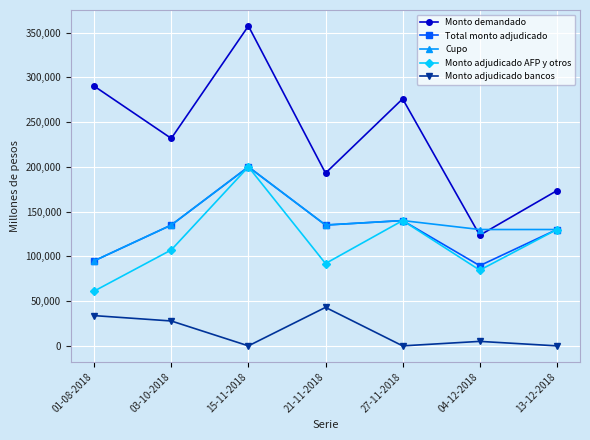

Where is the first local minimum for Monto adjudicado bancos?

15-11-2018